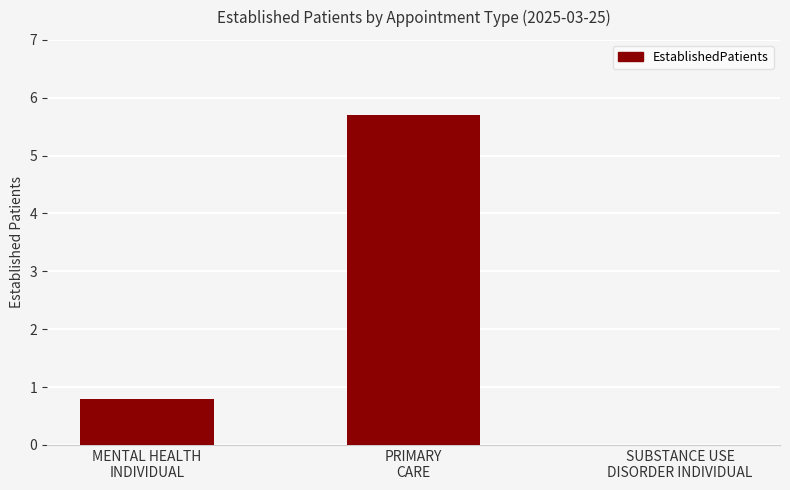

Are the bars horizontal?

No